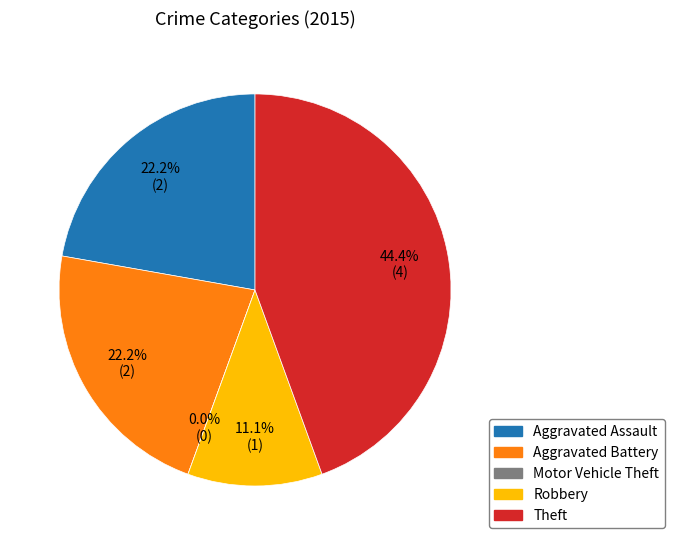

Which slice is the smallest?

Motor Vehicle Theft